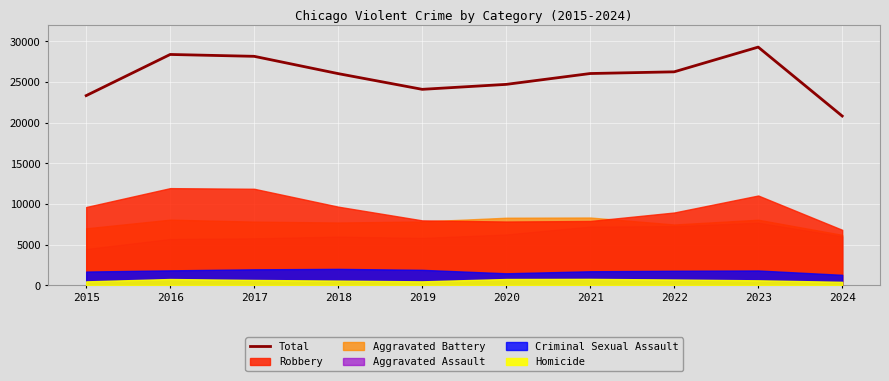

What is the difference between the values at 2019 and 2022?

2153